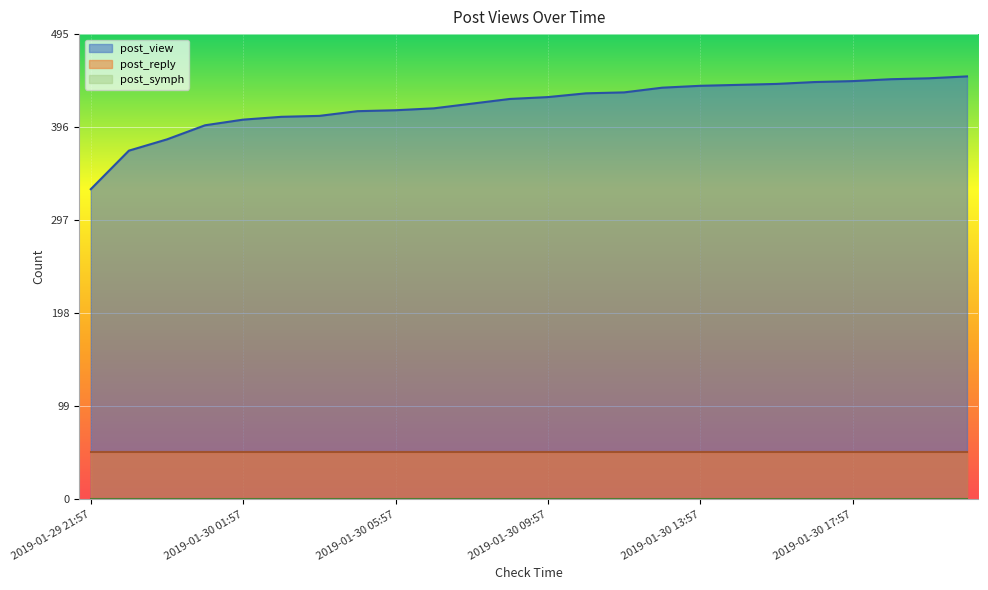

What is the average value of the post_view series?

420